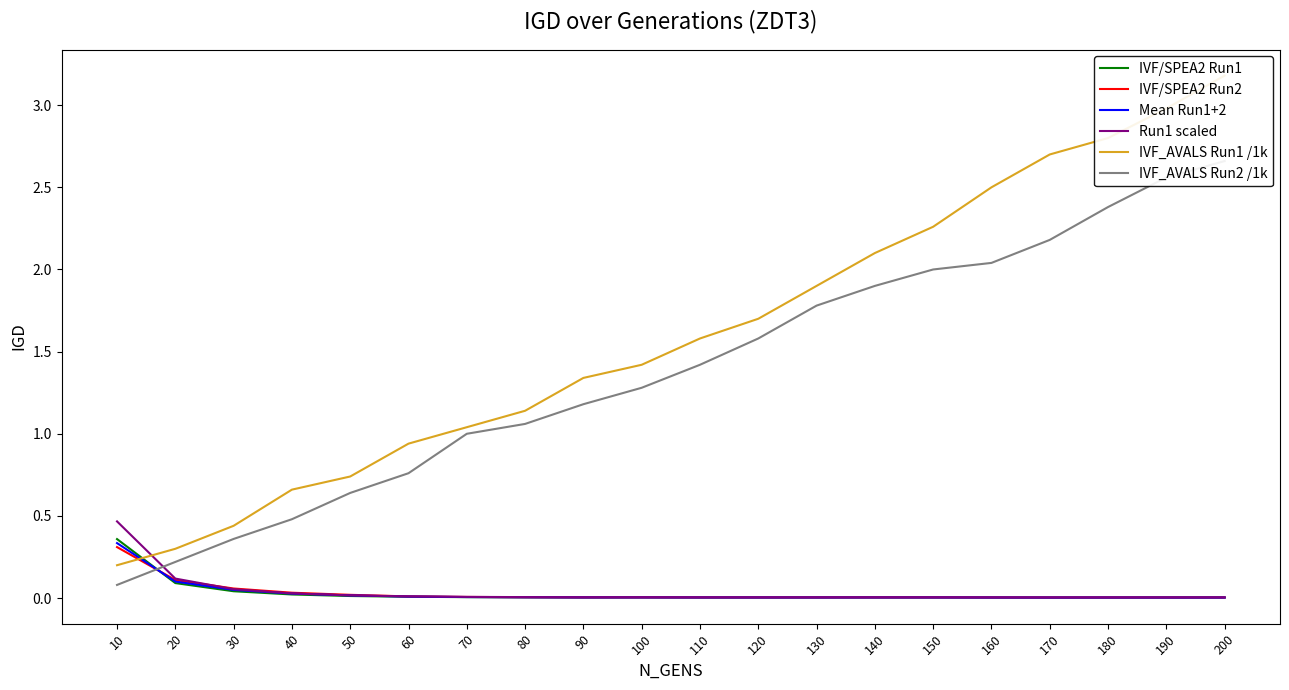

What is the sum of all IVF/SPEA2 Run2 values?

0.6